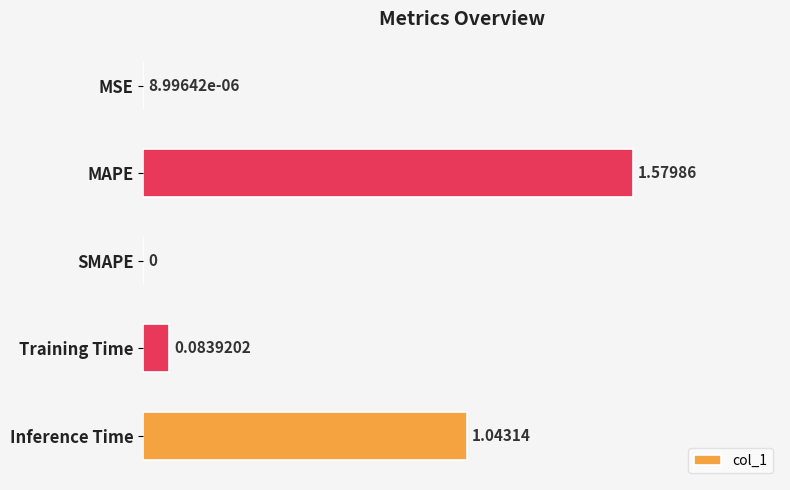

Where is the data nearest to the value 0?

SMAPE